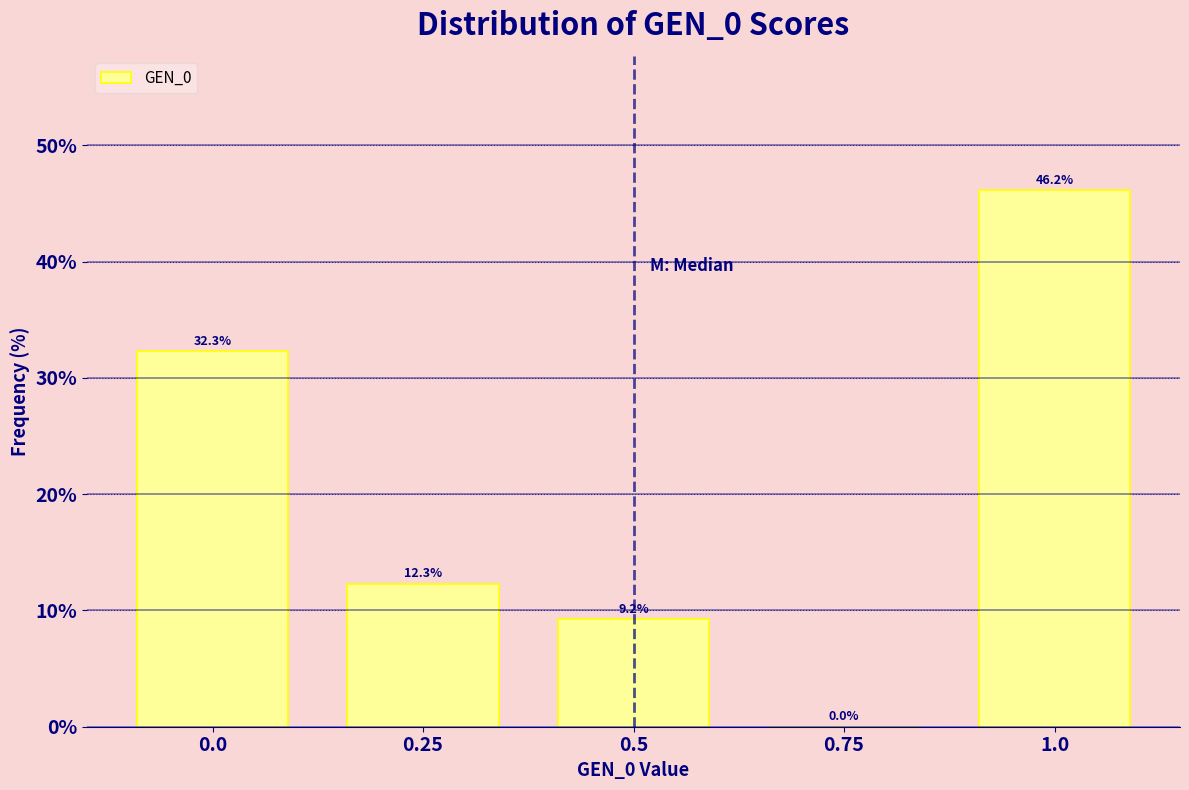

Reading right to left, transcribe all the data shown in this chart.

1.0=46.2	0.75=0.0	0.5=9.2	0.25=12.3	0.0=32.3